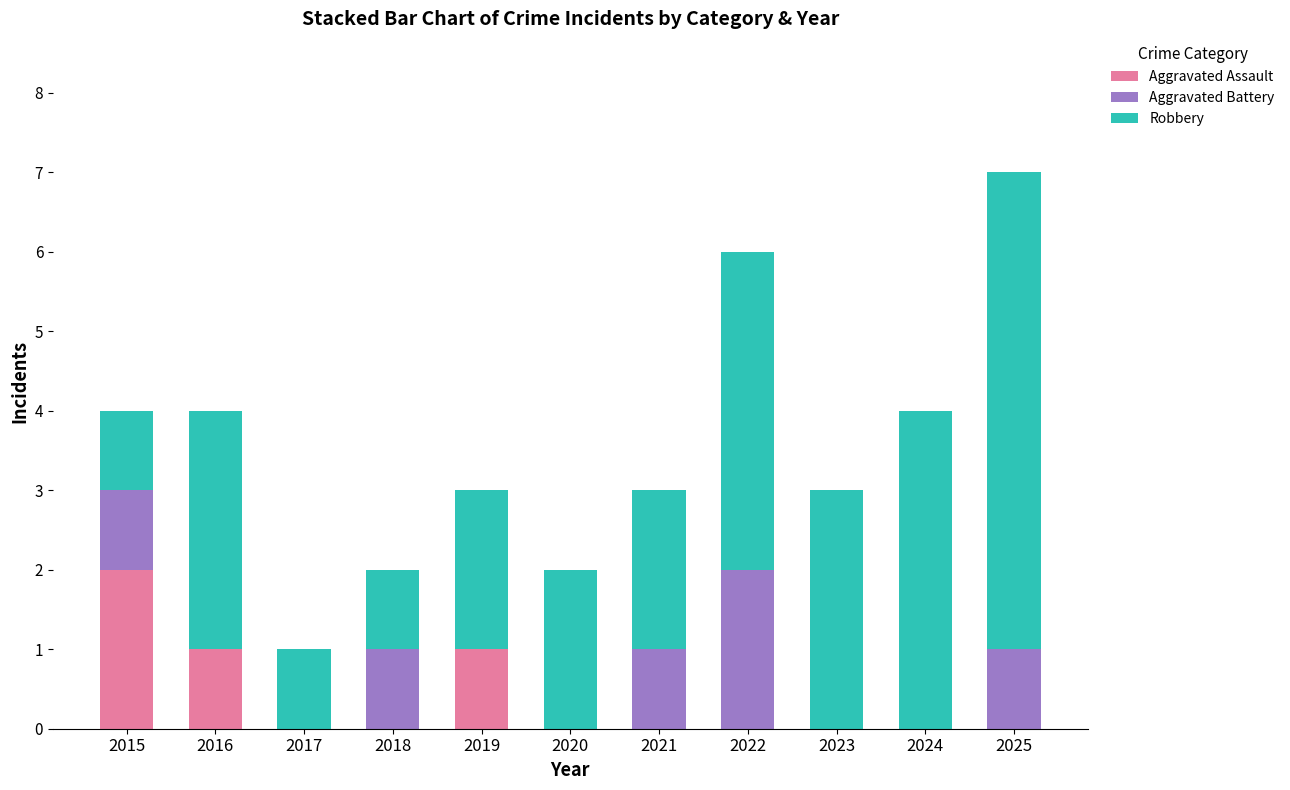

What is the total value across all series at 2024?

4